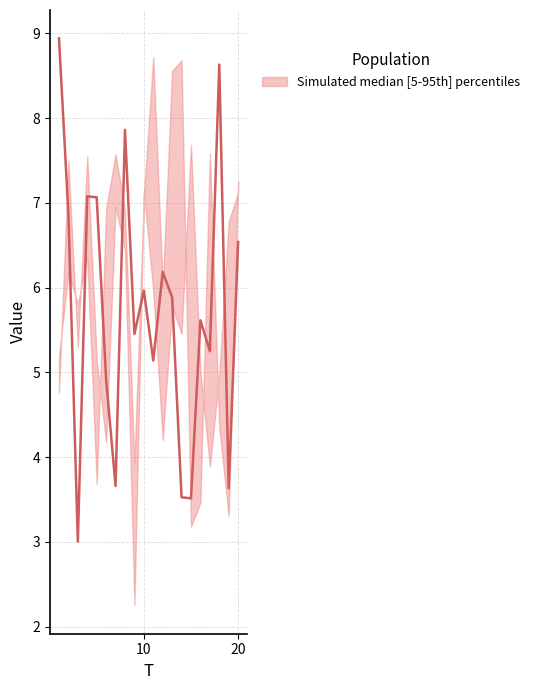

How many points are lower than both their immediate neighbors (excluding endpoints)?

7